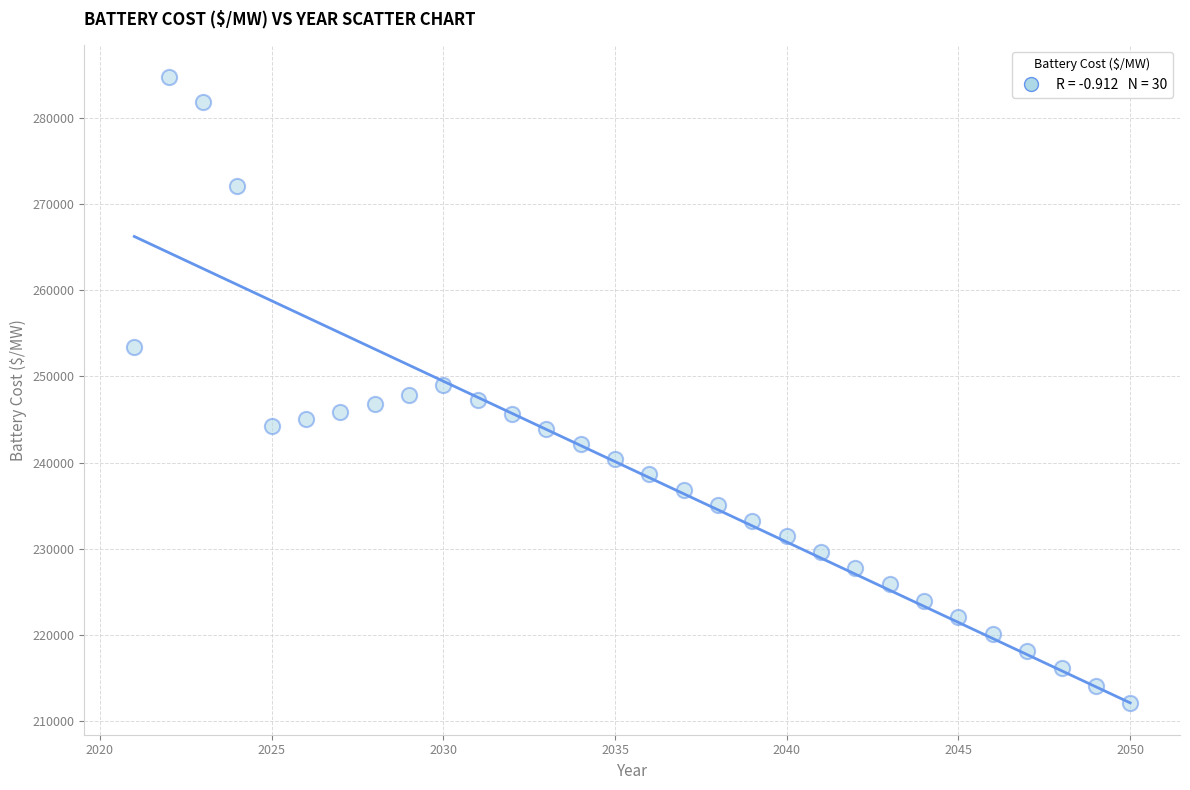

What is the range of Y values (max minus min)?

72721.9